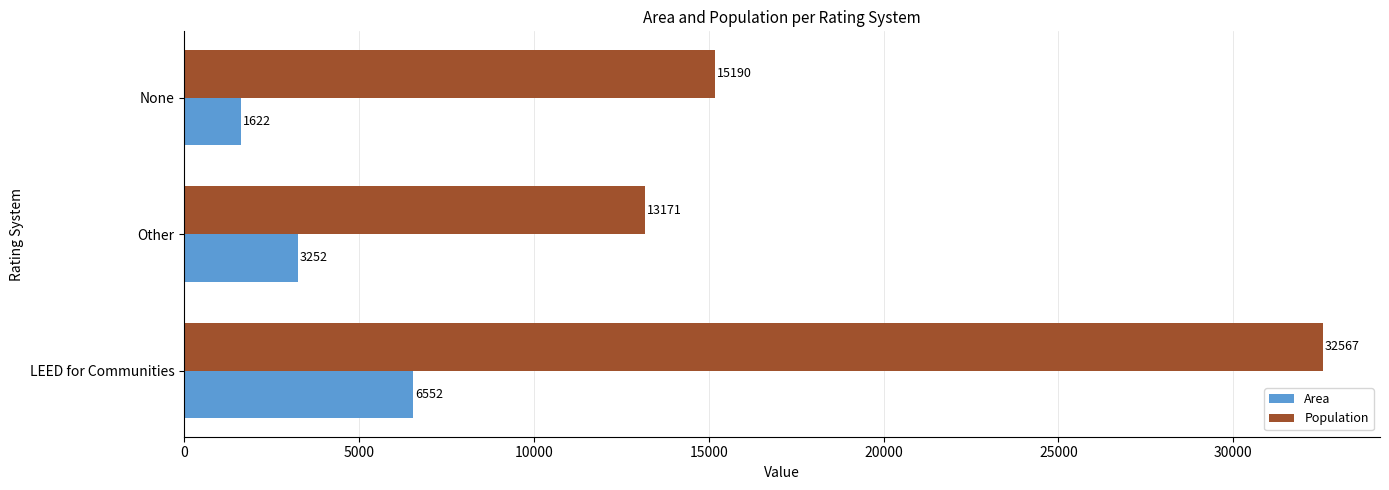

What is the minimum value for Population?

13171